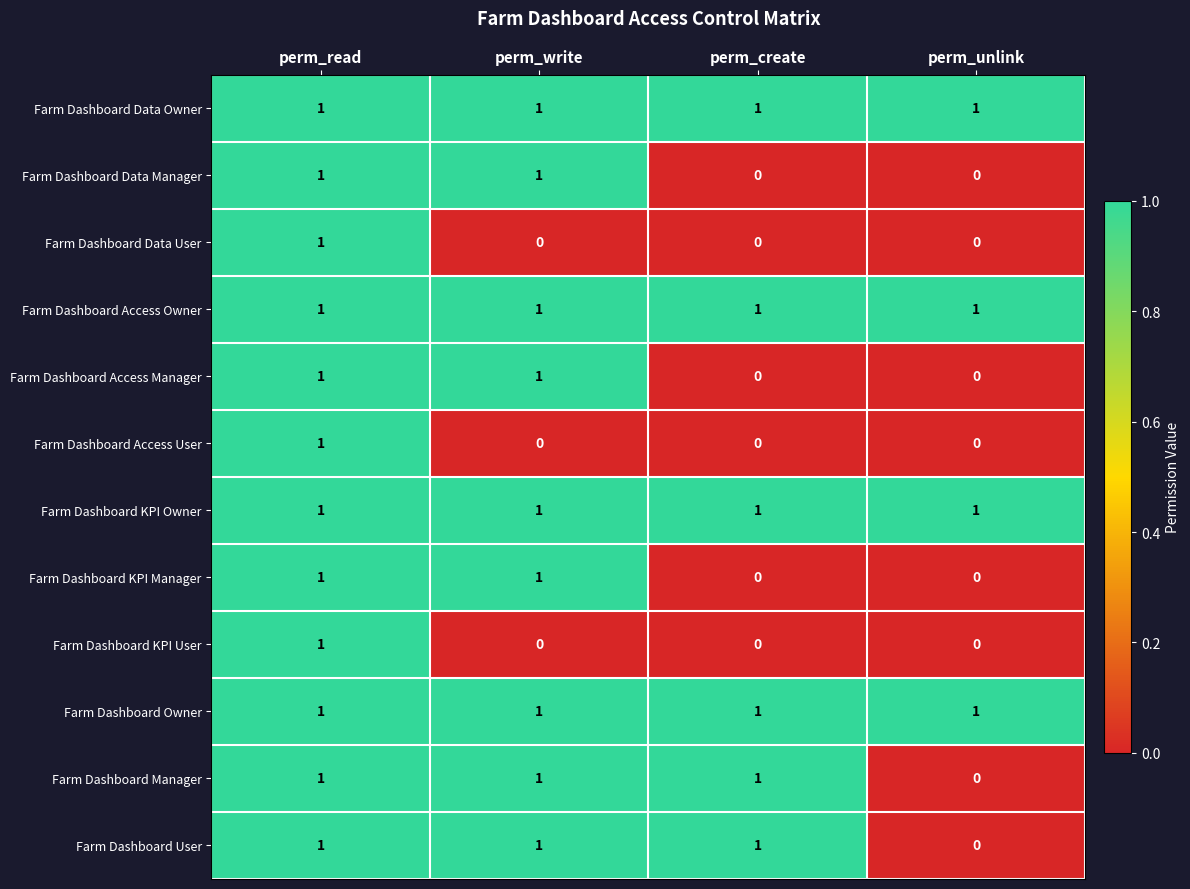

What is the maximum value shown in the chart?

1